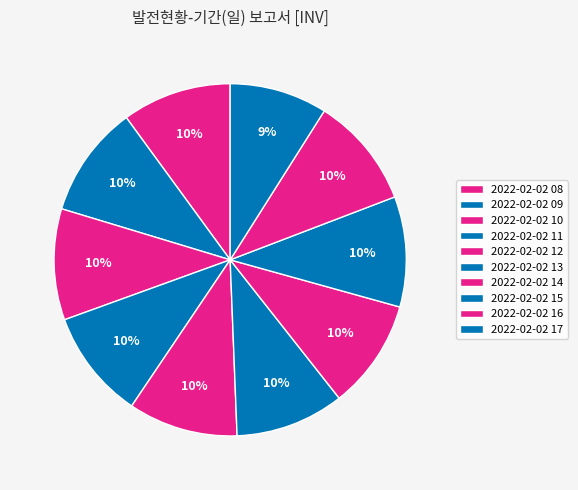

Combined, what portion of the pie is 2022-02-02 17 and 2022-02-02 12?

19.0%